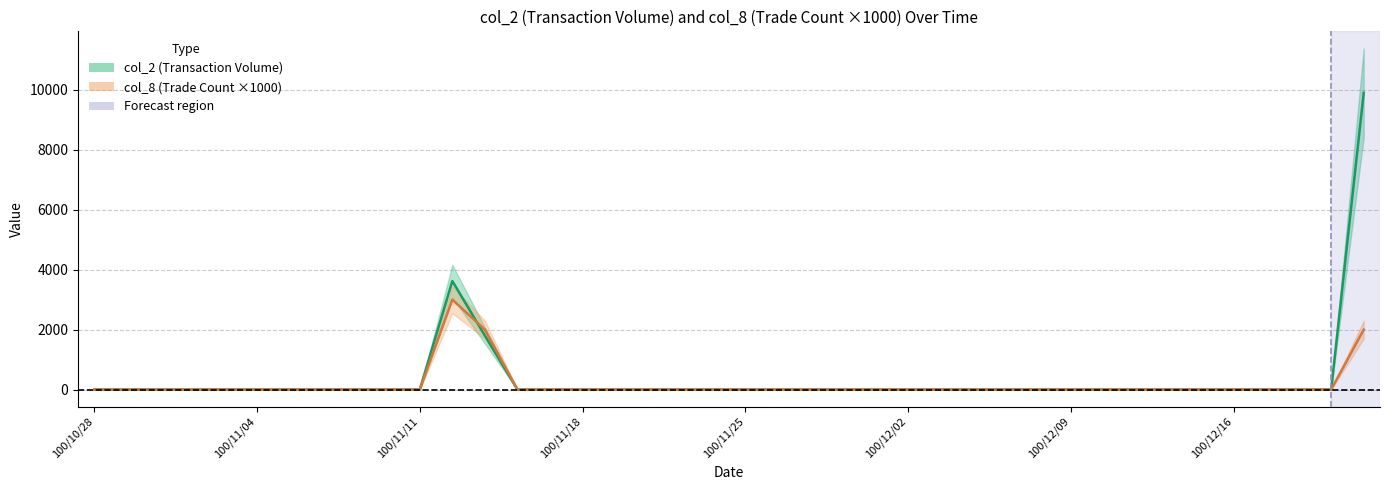

At how many categories does at least one series exceed 8952?

1